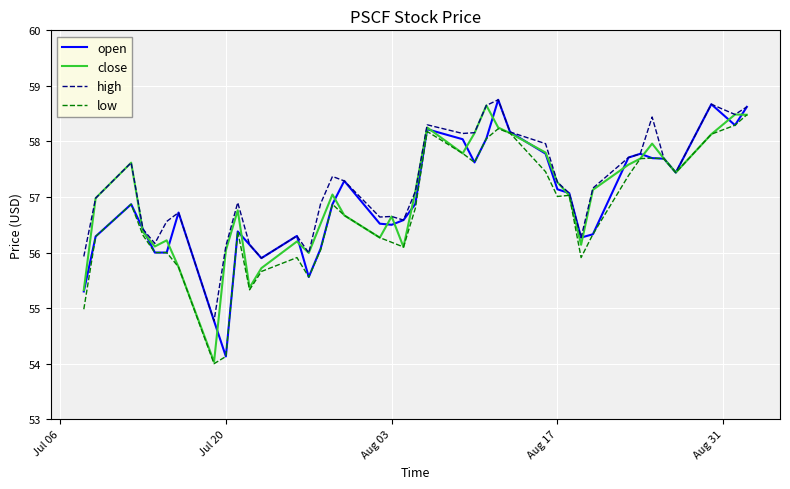

What is the highest value of the close series?

58.6